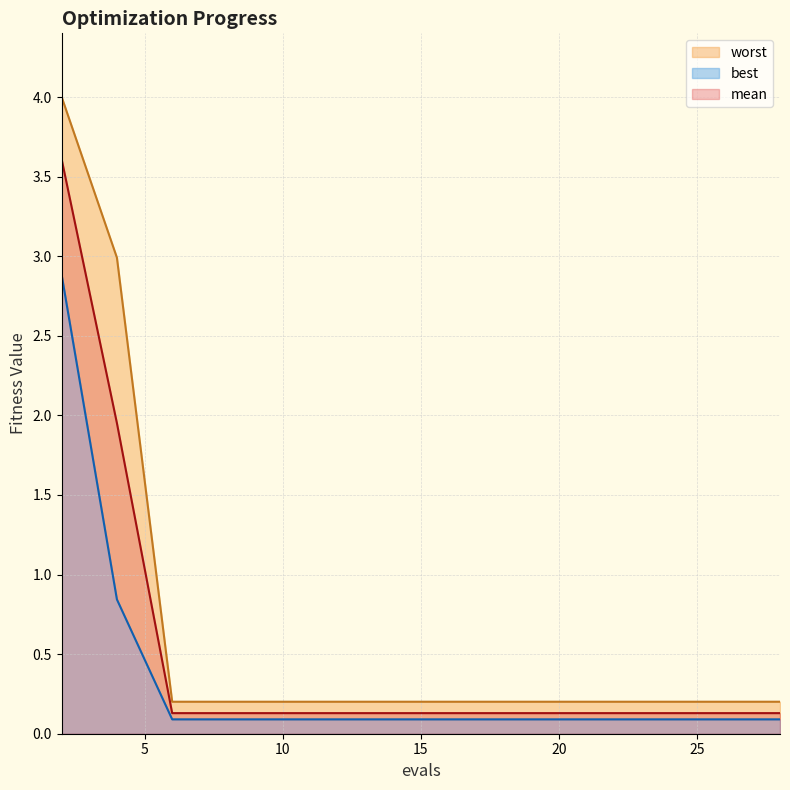

At 24, list the series in order from largest to smallest.

worst, mean, best